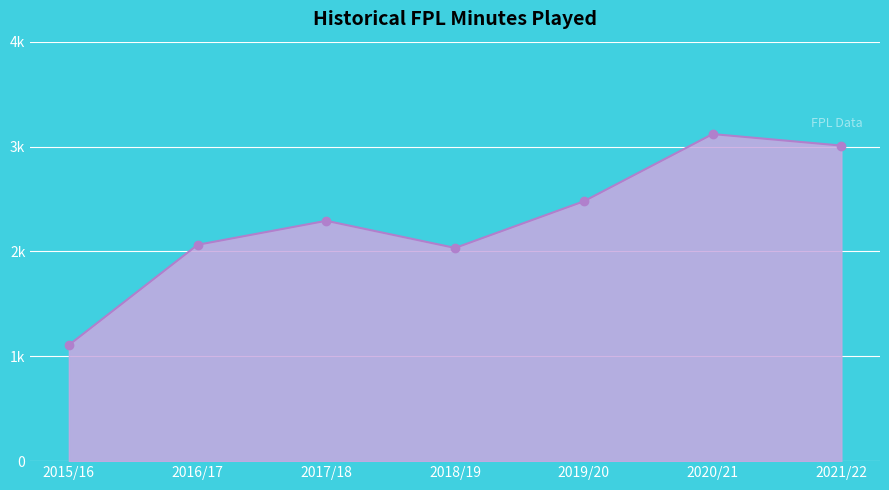

Rank the categories by value from lowest to highest.

2015/16, 2018/19, 2016/17, 2017/18, 2019/20, 2021/22, 2020/21